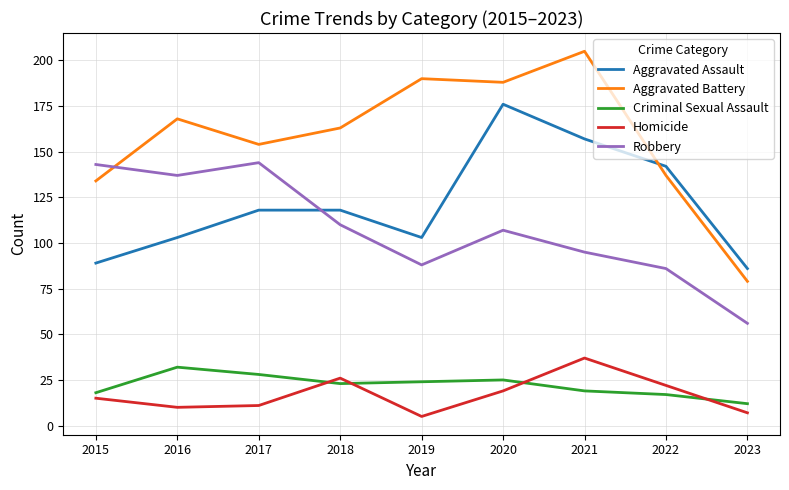

What is the average value of the Criminal Sexual Assault series?

22